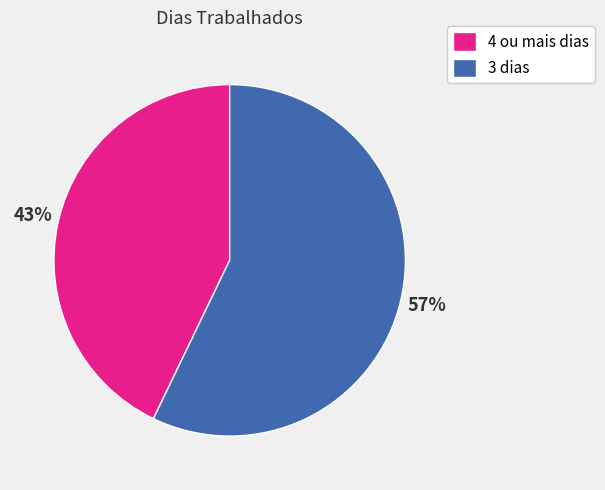

Rank the categories by value from lowest to highest.

4 ou mais dias, 3 dias